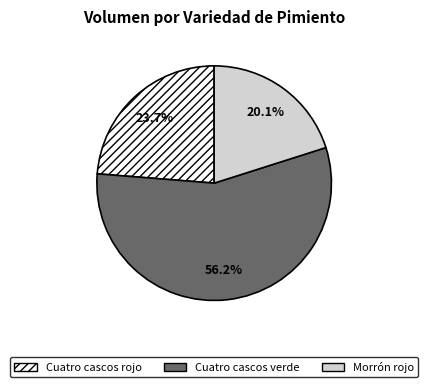

To the nearest percent, what percentage of the pie is Cuatro cascos verde?

56%